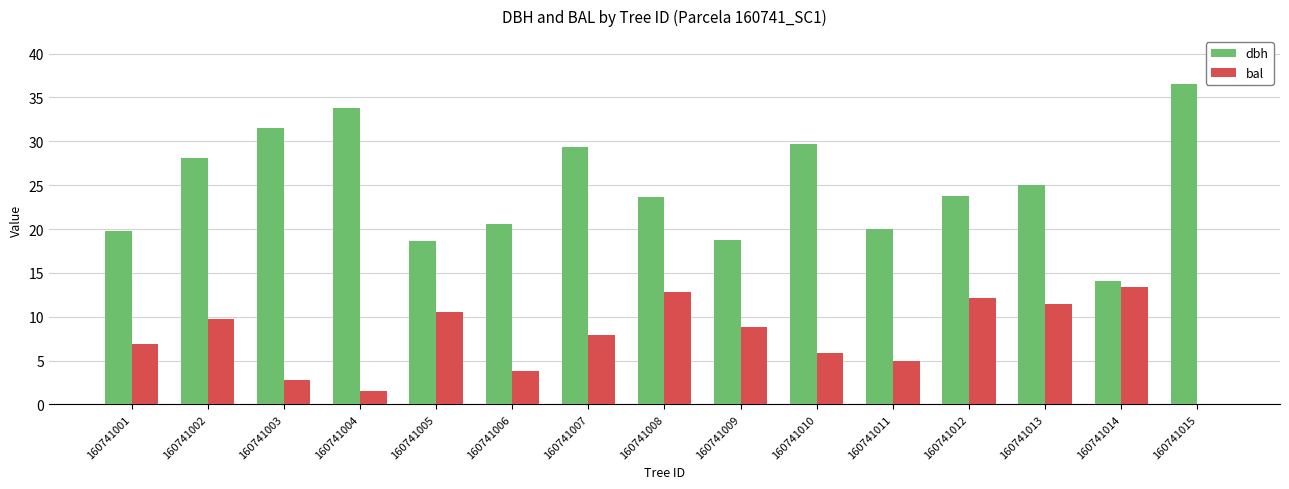

What are all the series names shown in the legend?

dbh, bal